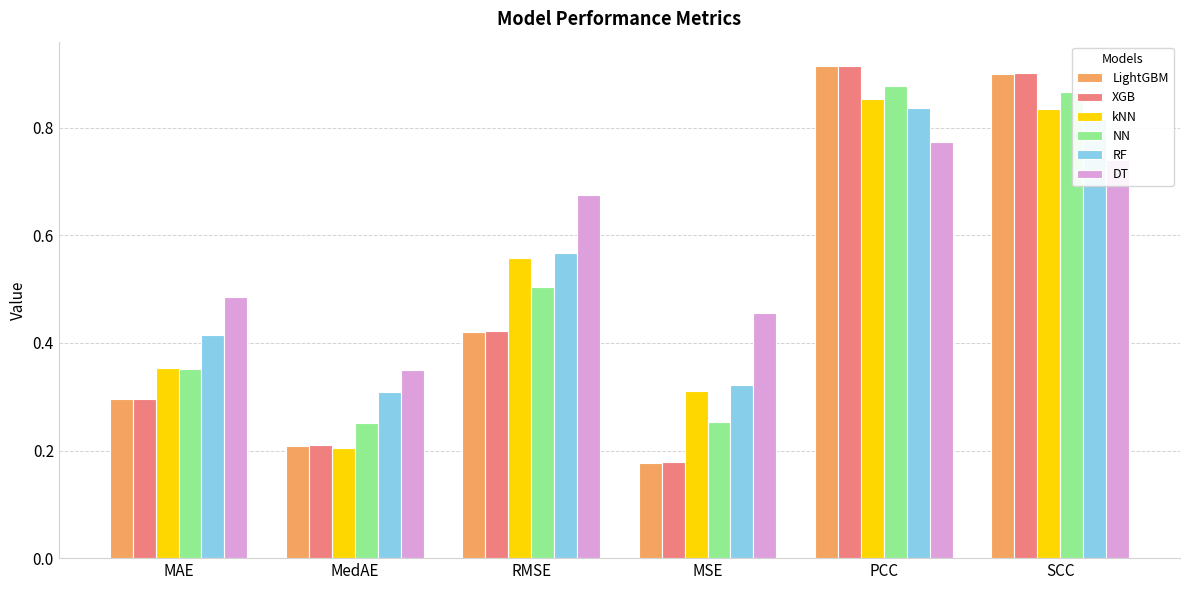

What is the total value across all series at MedAE?

1.5